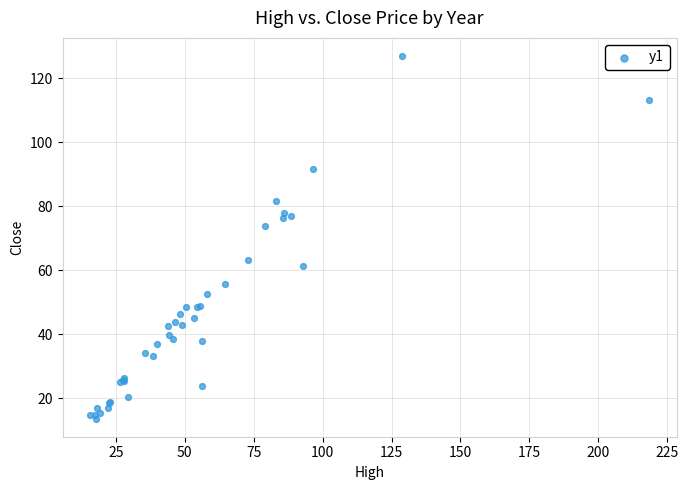

What Y value in the scatter plot is closest to 70?

74.0